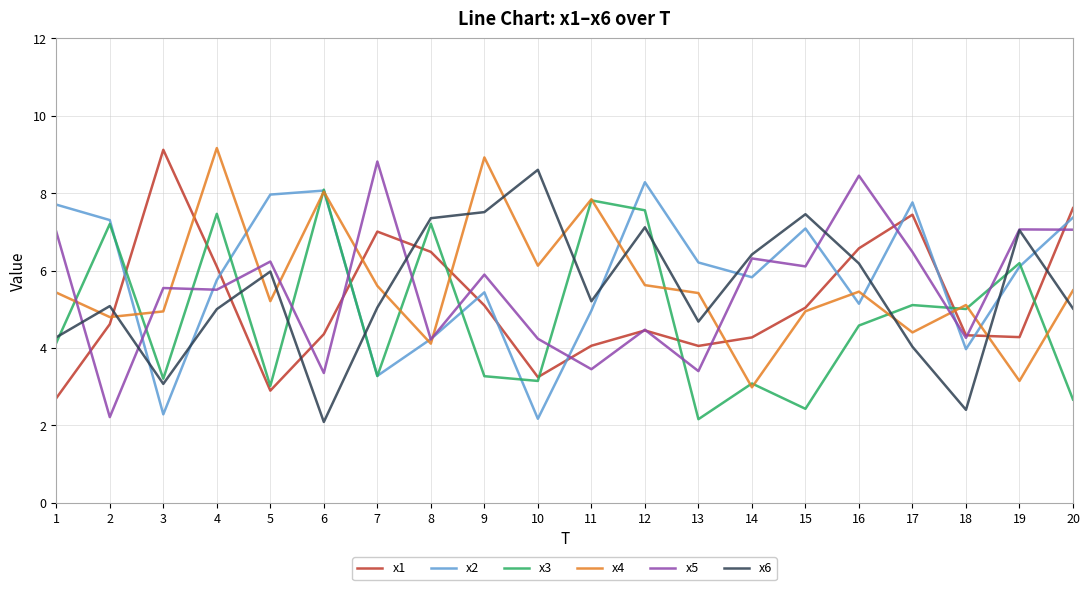

What is the difference between the highest and lowest values at 10?

6.4